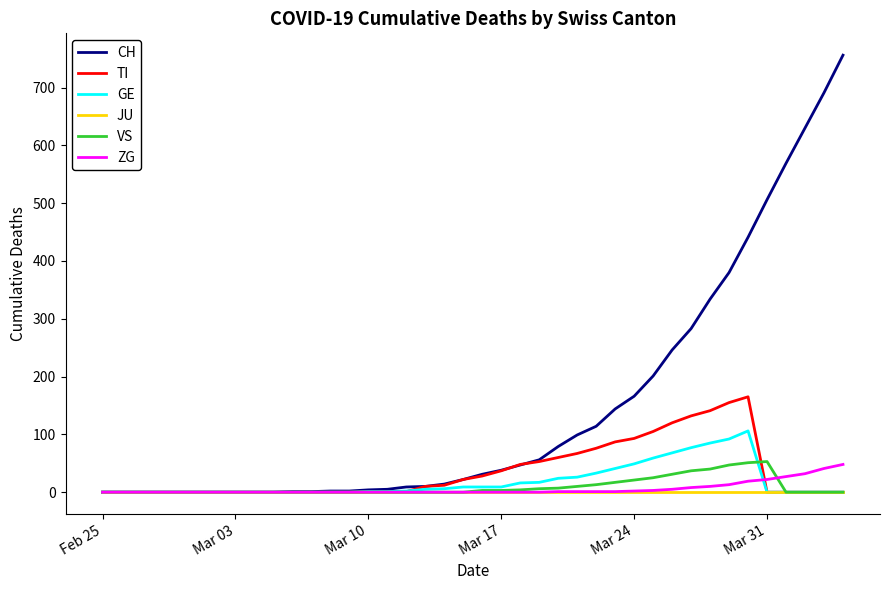

What is the sum of all VS values?

368